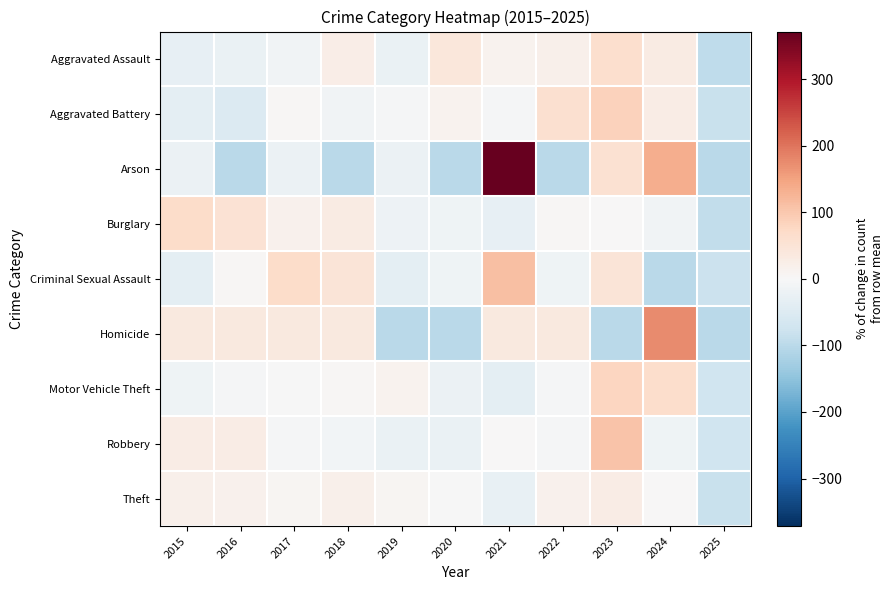

Which series has the largest total across all categories?

Theft